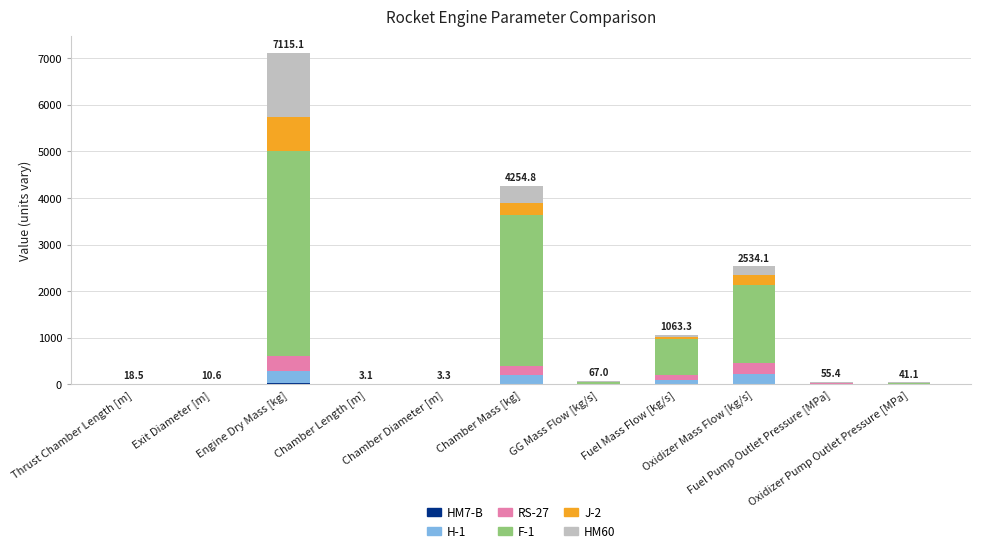

What value does the H-1 series have at Chamber Mass [kg]?

180.2